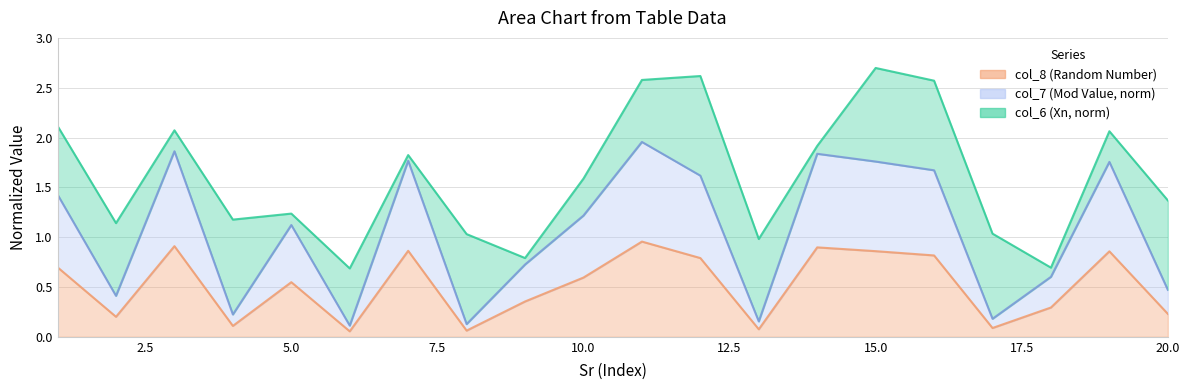

What is the total value across all series at 20.0?

1.4